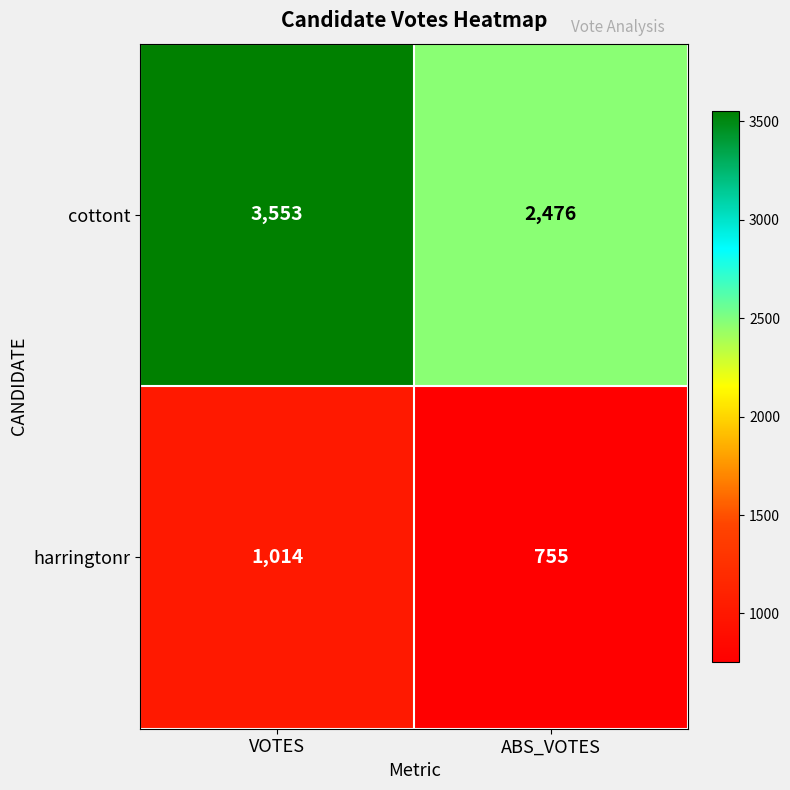

Rank the series at ABS_VOTES from lowest to highest value.

harringtonr, cottont